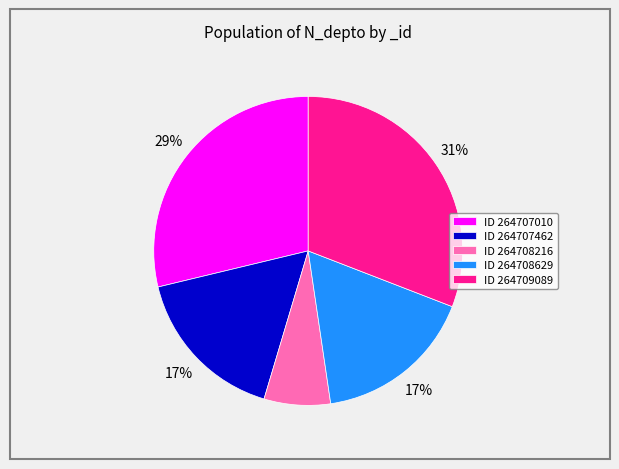

To the nearest percent, what is the average slice percentage?

20%